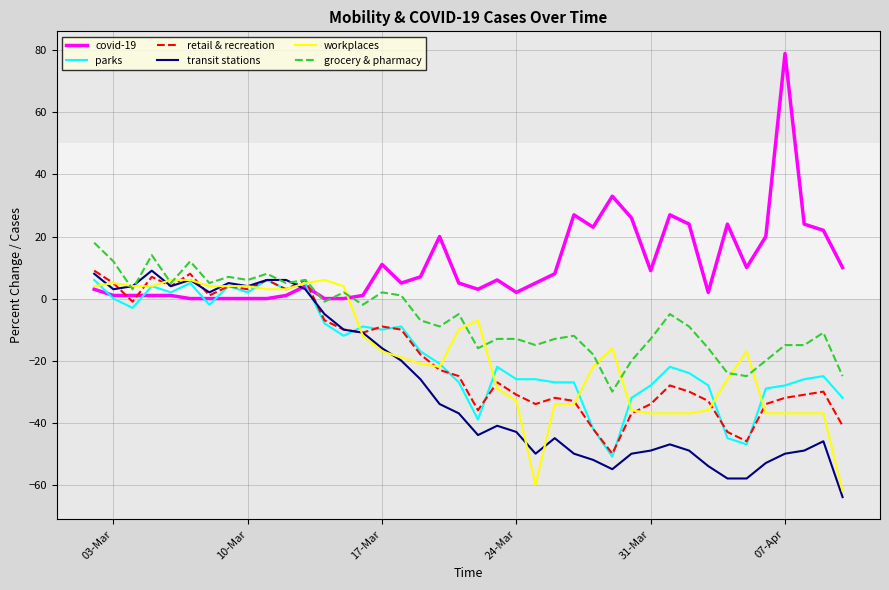

Which series has the largest total across all categories?

covid-19